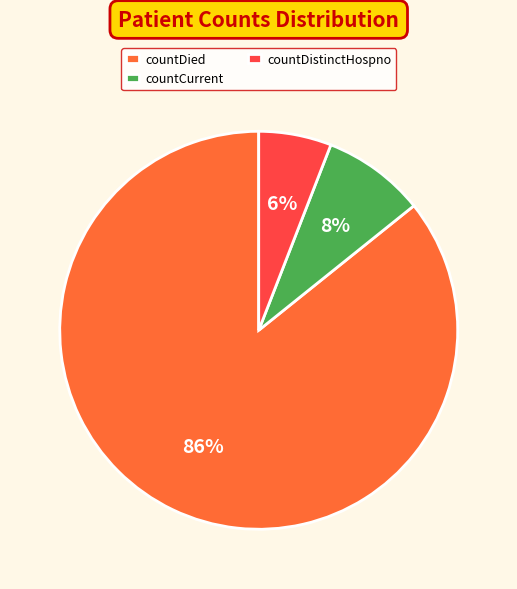

What is the largest slice in the pie chart?

countDied